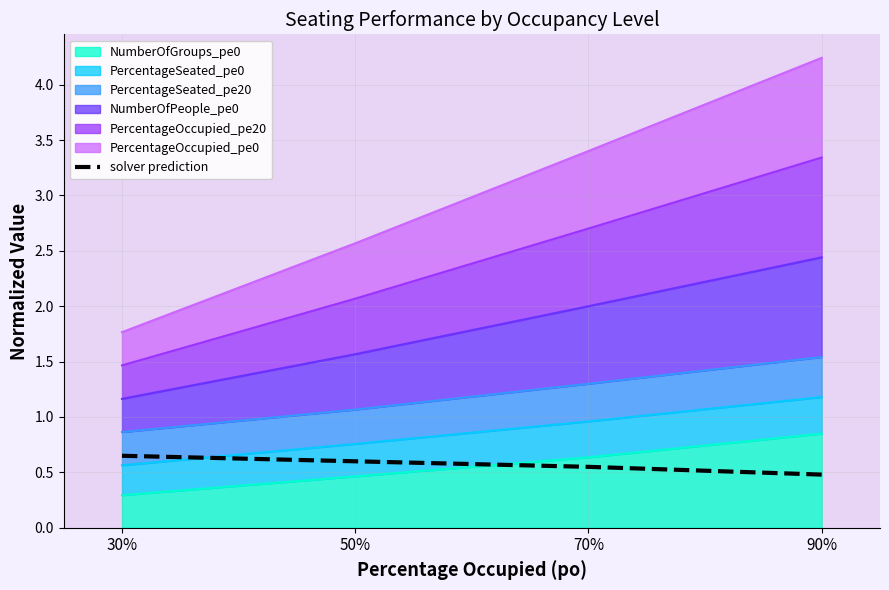

How many data points does each series have?

4